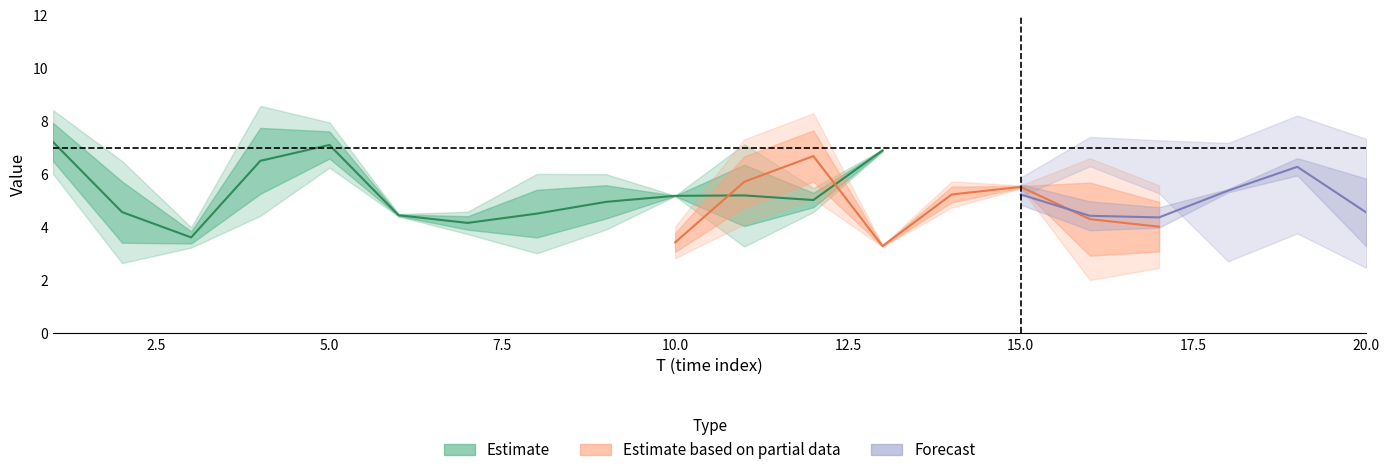

What is the approximate value of x4 at 19?

6.6